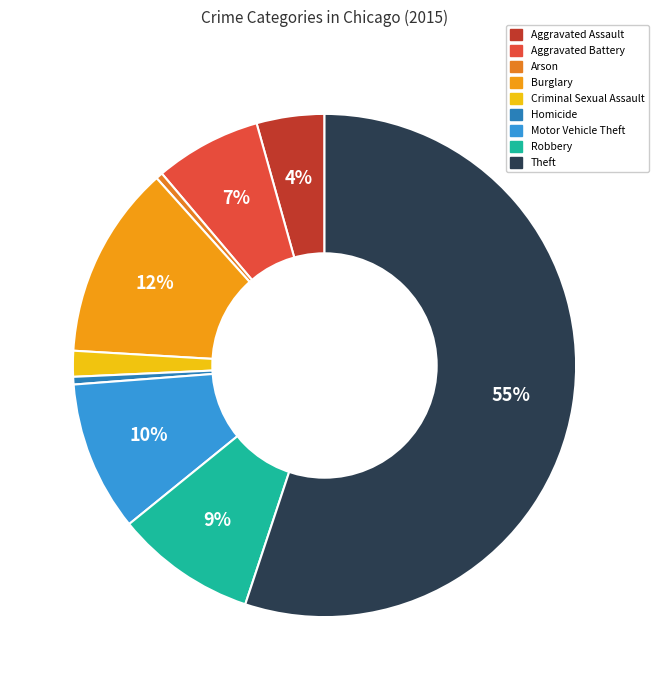

Is there any slice that represents more than half of the pie?

Yes